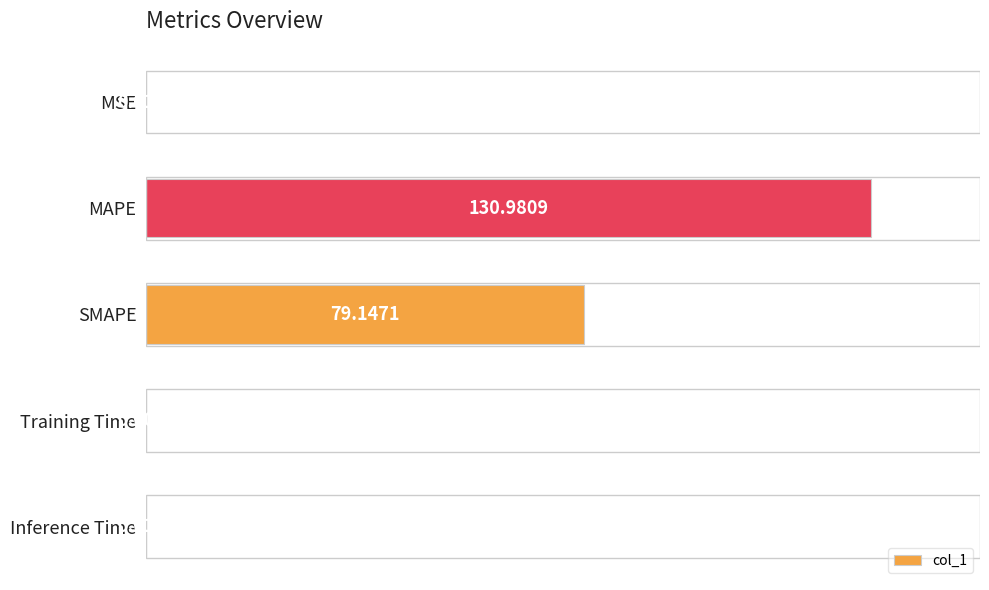

Which category has the highest value across all series?

MAPE